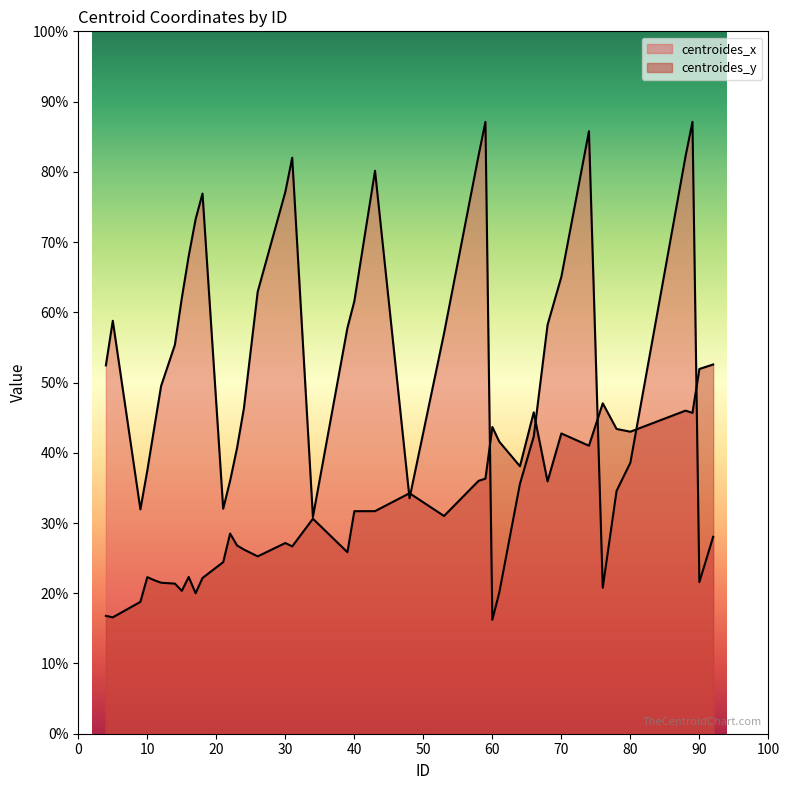

Which series changed the most between 68 and 92?

centroides_x